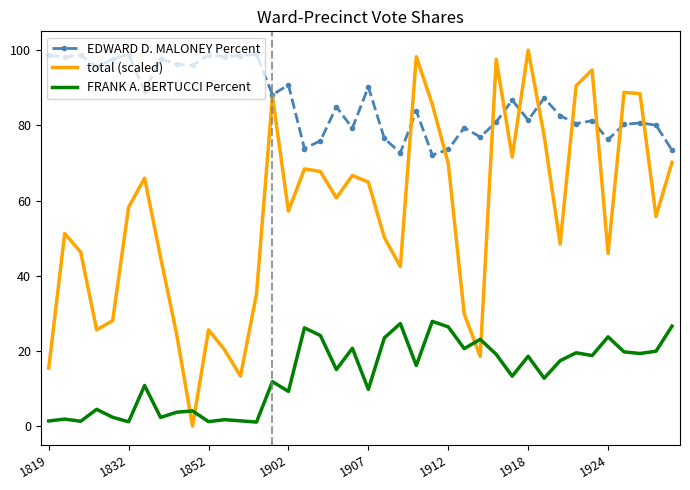

How many times do FRANK A. BERTUCCI Percent and total (scaled) cross each other?

4